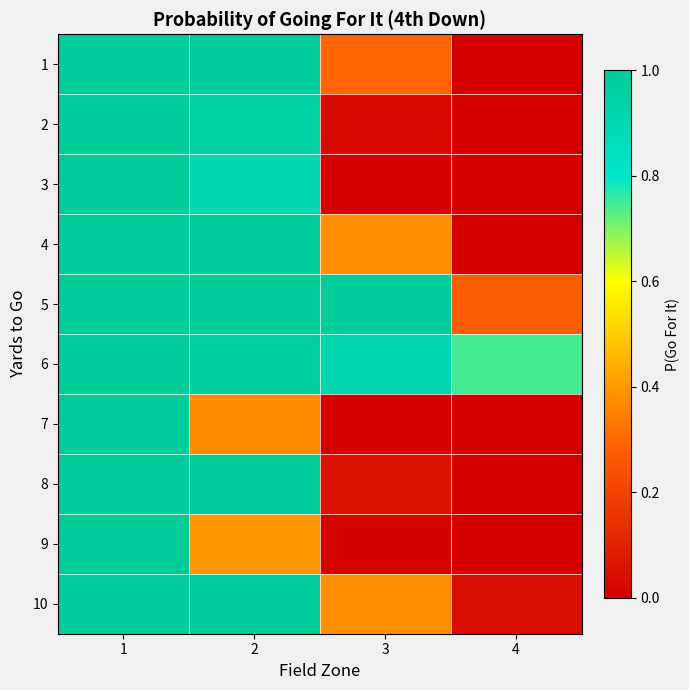

At which category does the chart reach its peak across all series?

1